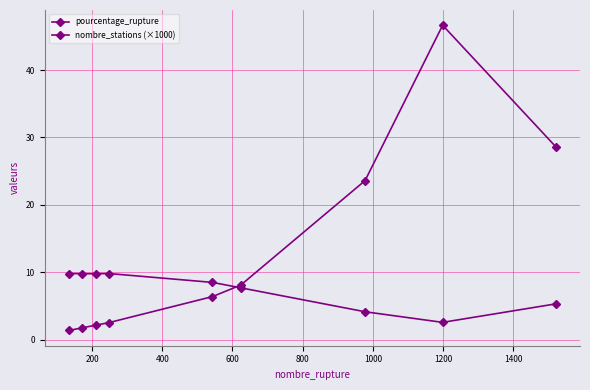

At how many categories does at least one series exceed 20?

3